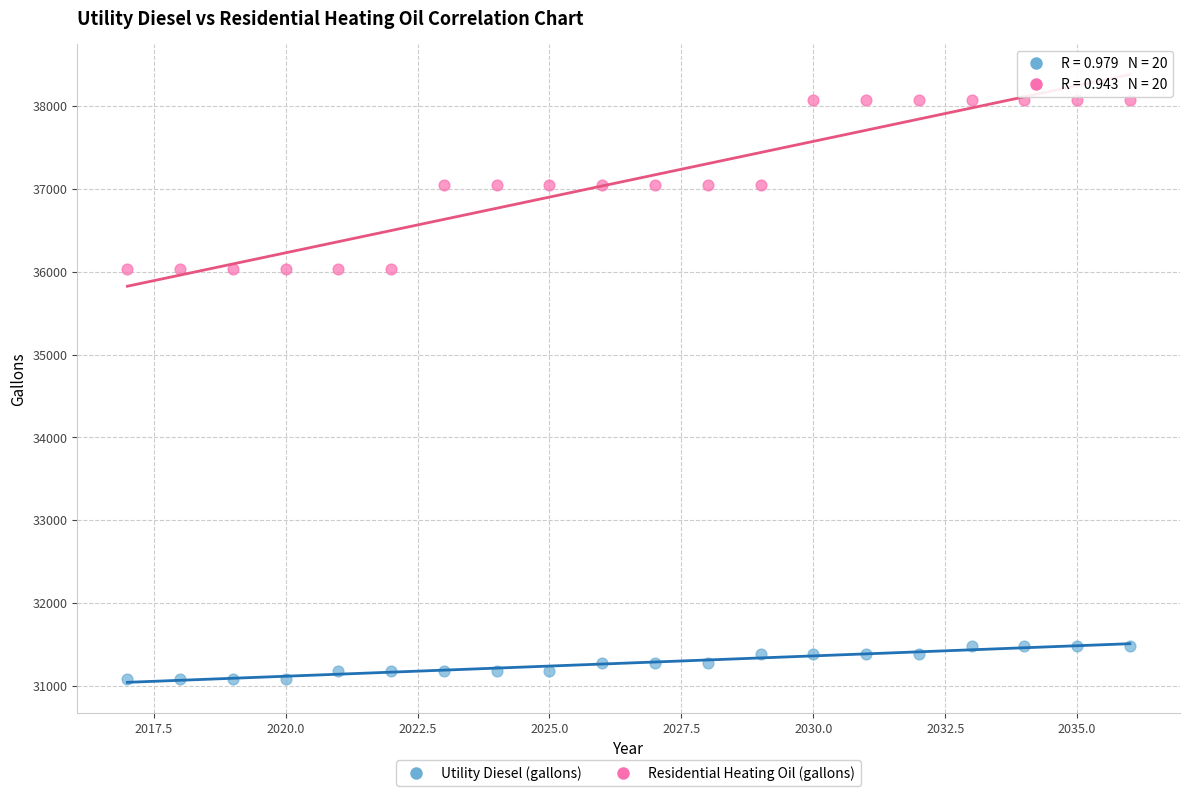

Which series contains the highest Y value?

Residential Heating Oil (gallons)